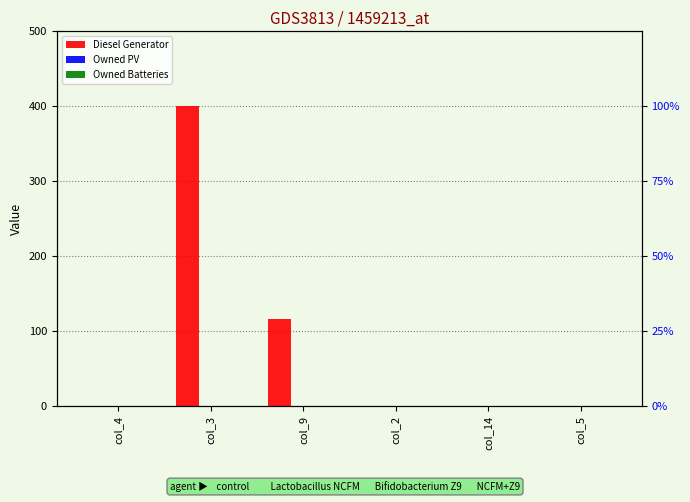

Reading right to left, transcribe all the data shown in this chart.

Diesel Generator: 0	0	0	116	400	0
Owned PV: 0	0	0	0	0	0
Owned Batteries: 0	0	0	0	0	0